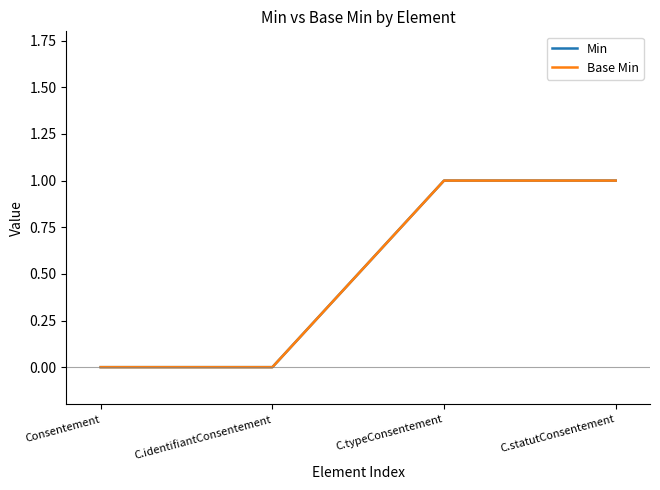

Does the chart display data point markers on the line(s)?

No